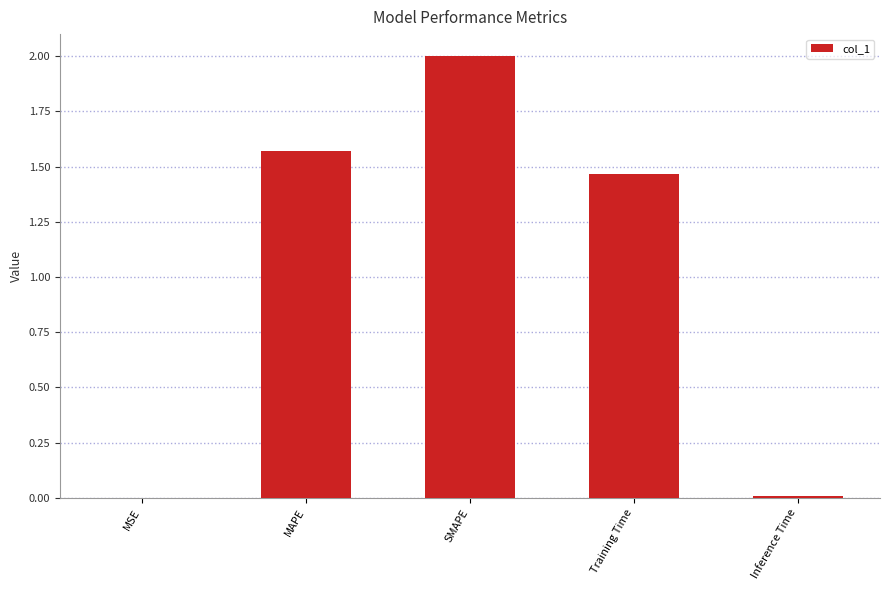

What is the ratio of the value at SMAPE to the value at Training Time?

1.4